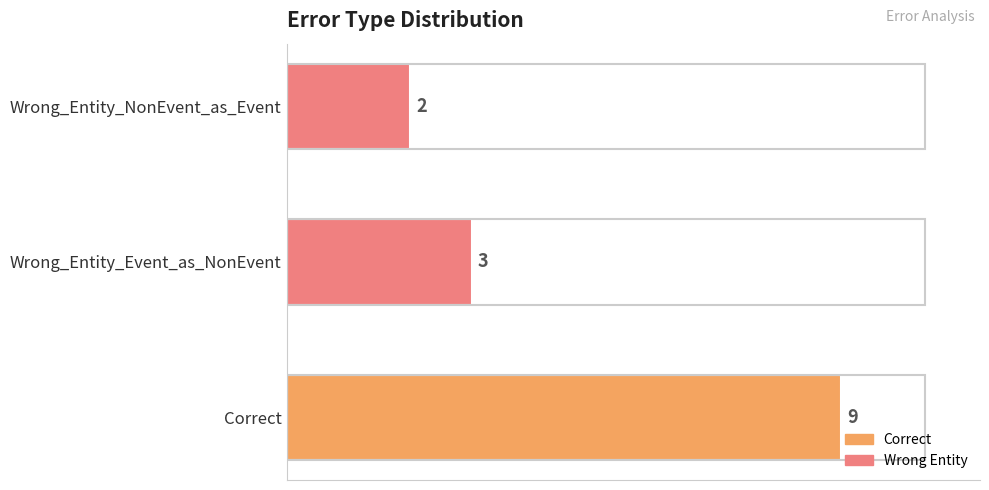

Reading bottom to top, extract all data points from this chart.

Correct=9	Wrong_Entity_Event_as_NonEvent=3	Wrong_Entity_NonEvent_as_Event=2